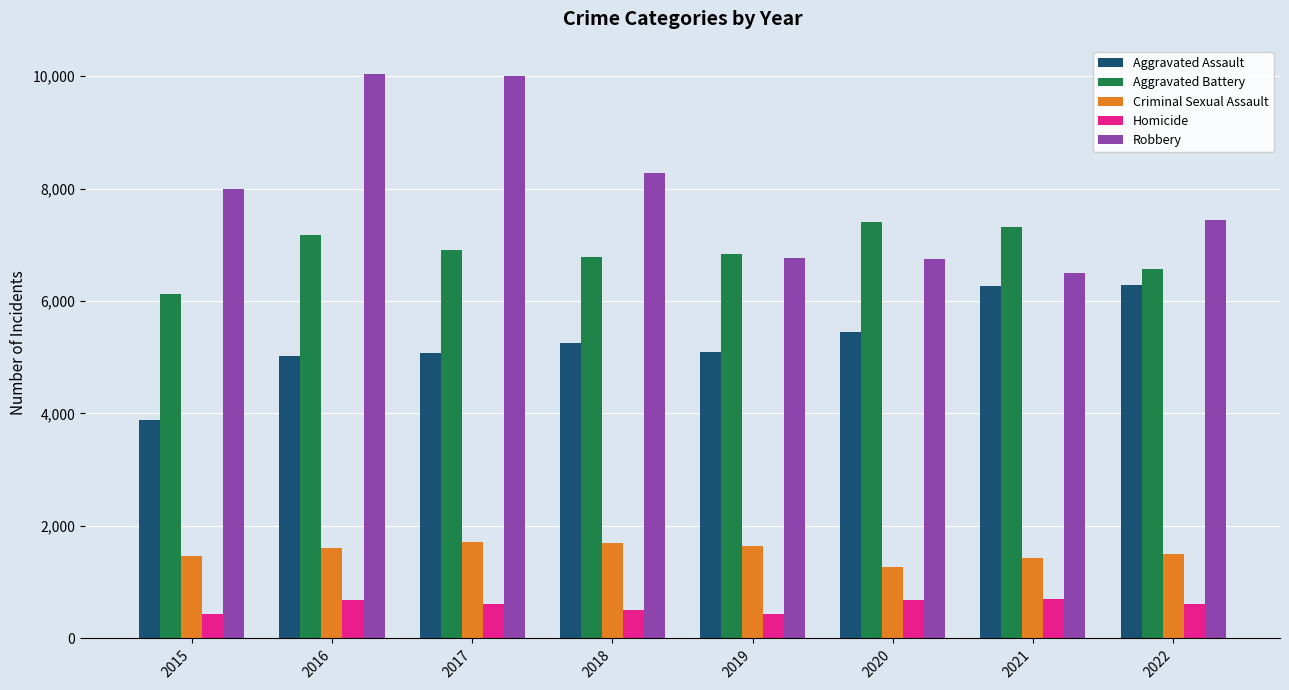

At 2020, list the series in order from largest to smallest.

Aggravated Battery, Robbery, Aggravated Assault, Criminal Sexual Assault, Homicide